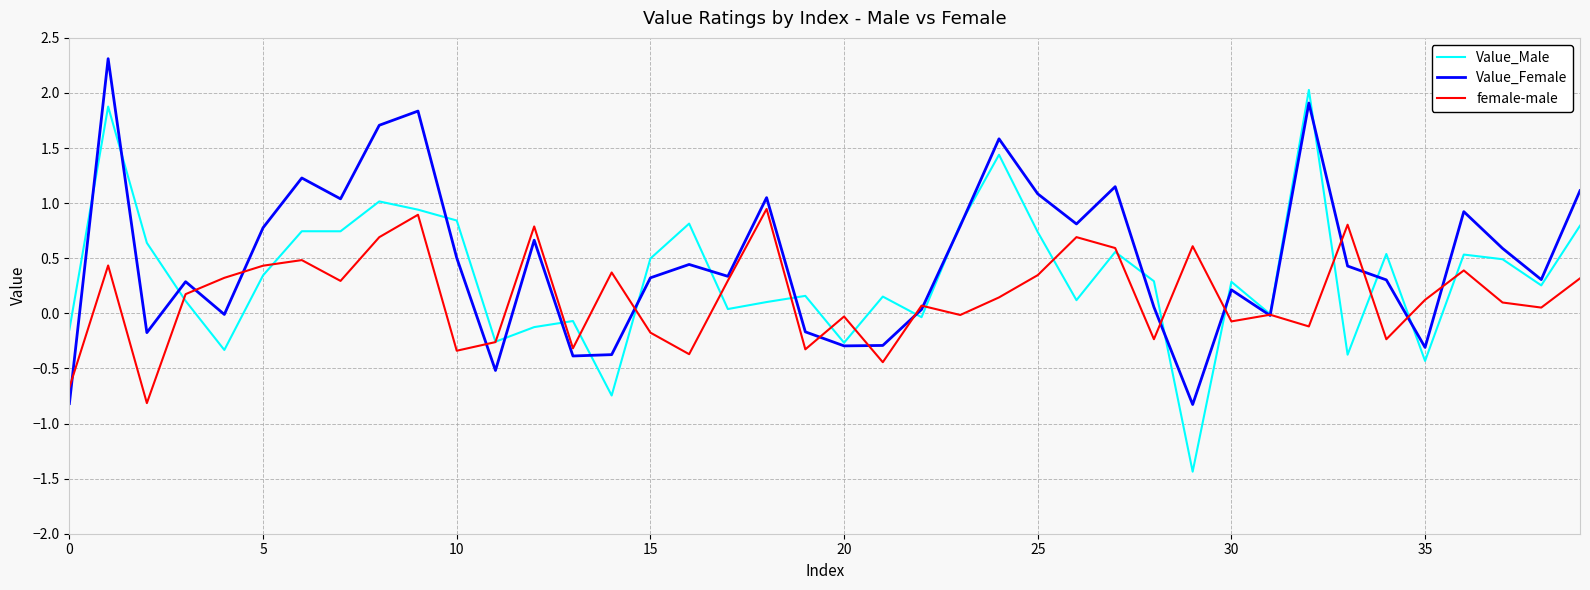

Which series has the widest spread of values?

Value_Male